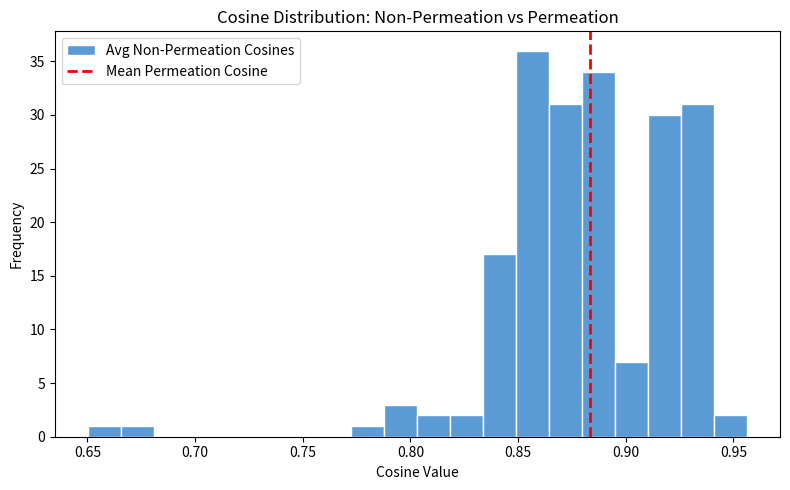

Read against the x-axis, roughly where is the centre of the tallest bar?

0.855